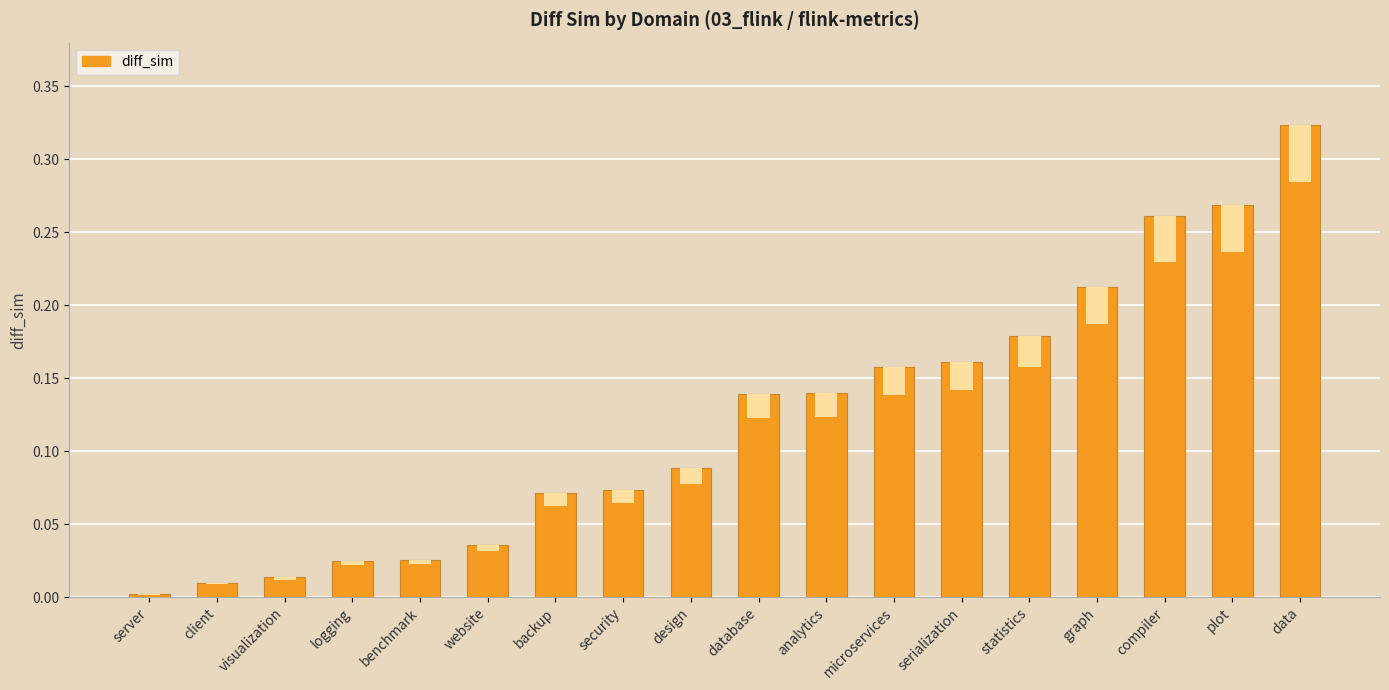

The value at microservices is 0.2. True or false?

True